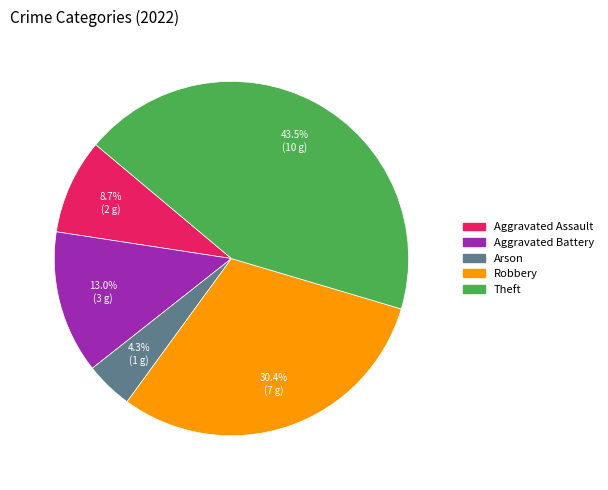

Combined, do Theft and Aggravated Assault account for over 50%?

Yes